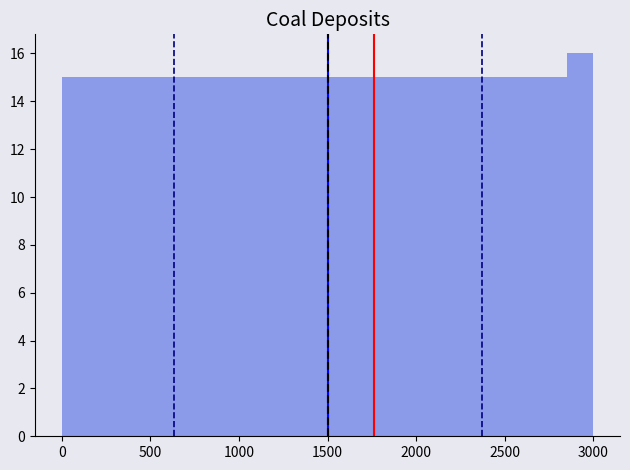

Around what value on the x-axis is the tallest bar? Give the approximate position of its centre, as read against the axis.

2950